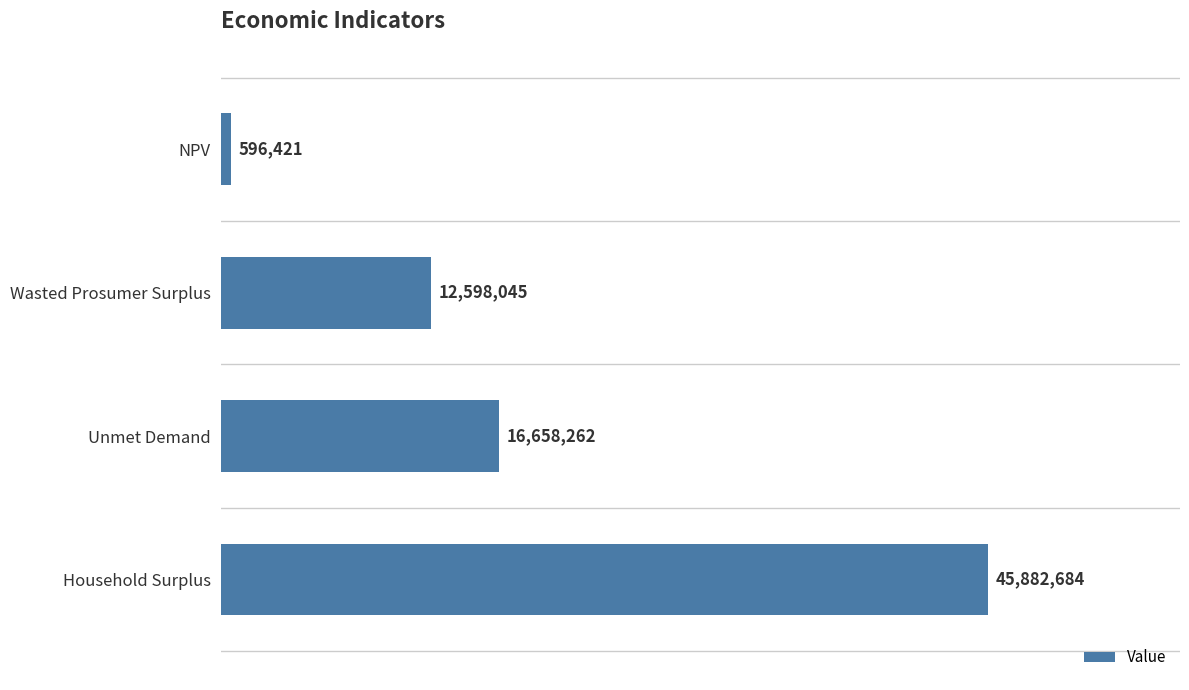

What is the difference between the maximum and minimum values?

45286262.5